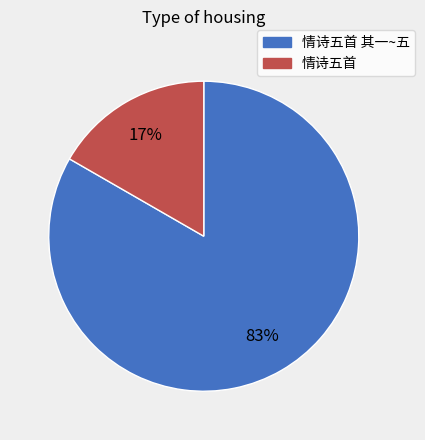

To the nearest percent, what is the average slice percentage?

50%